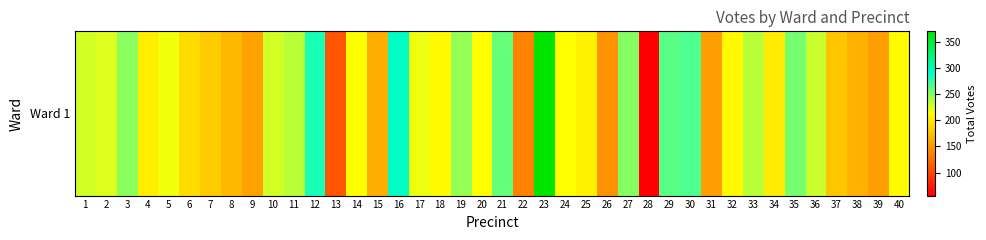

What is the change in value from 13 to 37?

+70